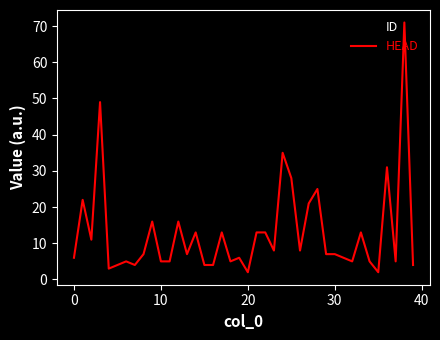

How many intersections are there between HEAD and ID?

4